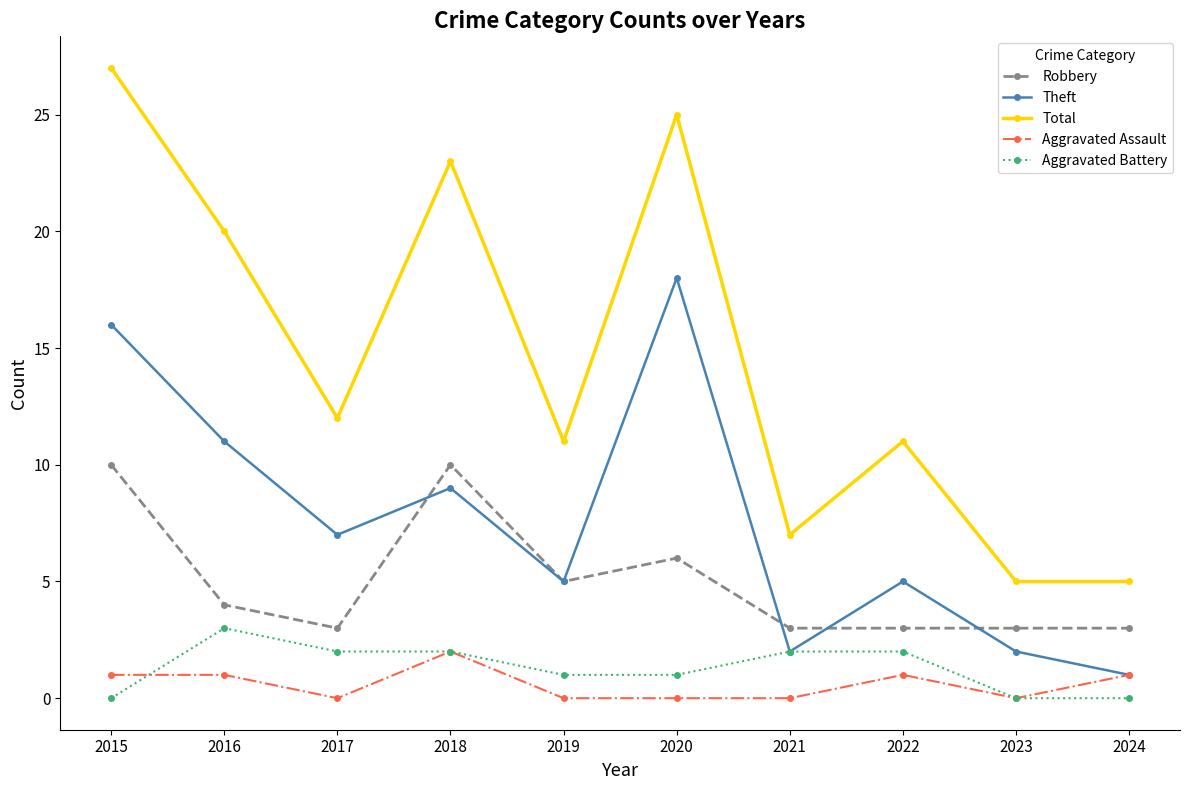

What is the sum of all Theft values?

76